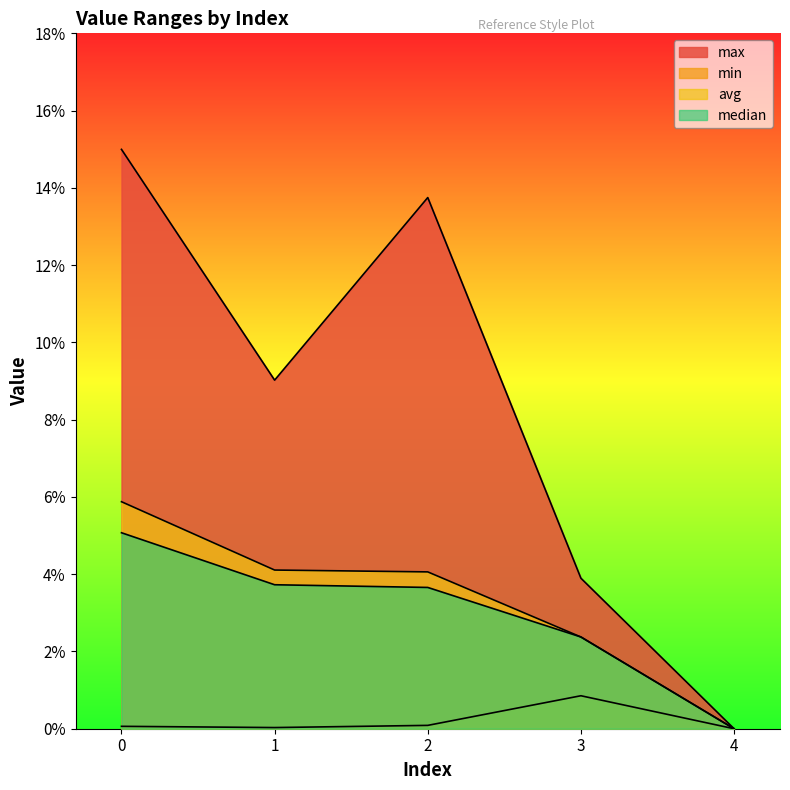

What is the sum of all avg values?

0.2